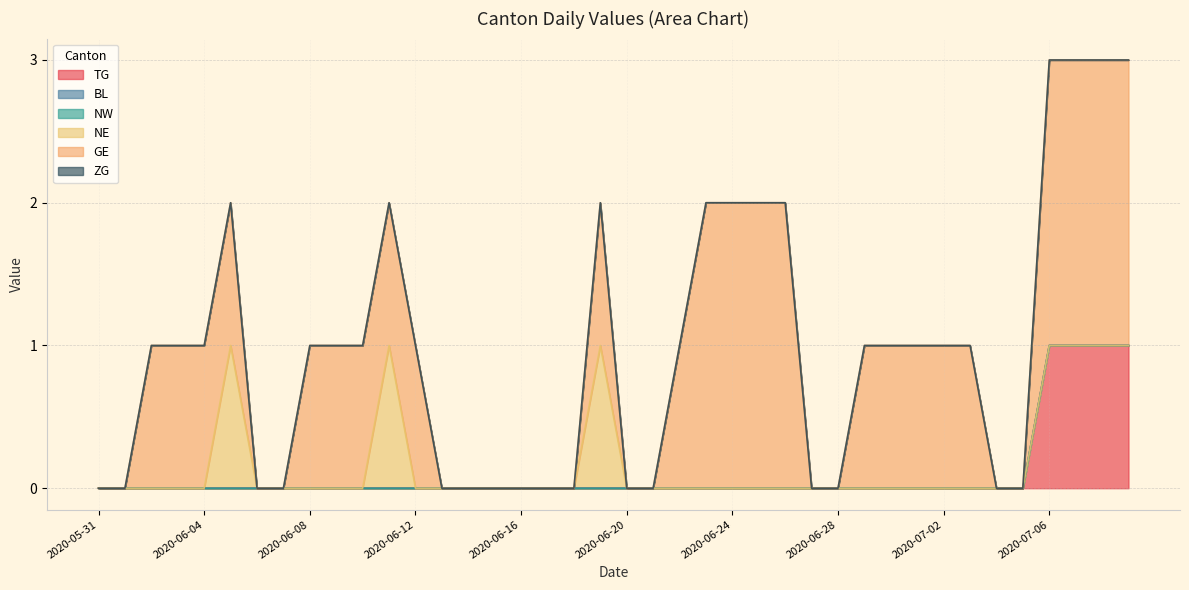

At which label is NE closest to 0?

2020-06-01